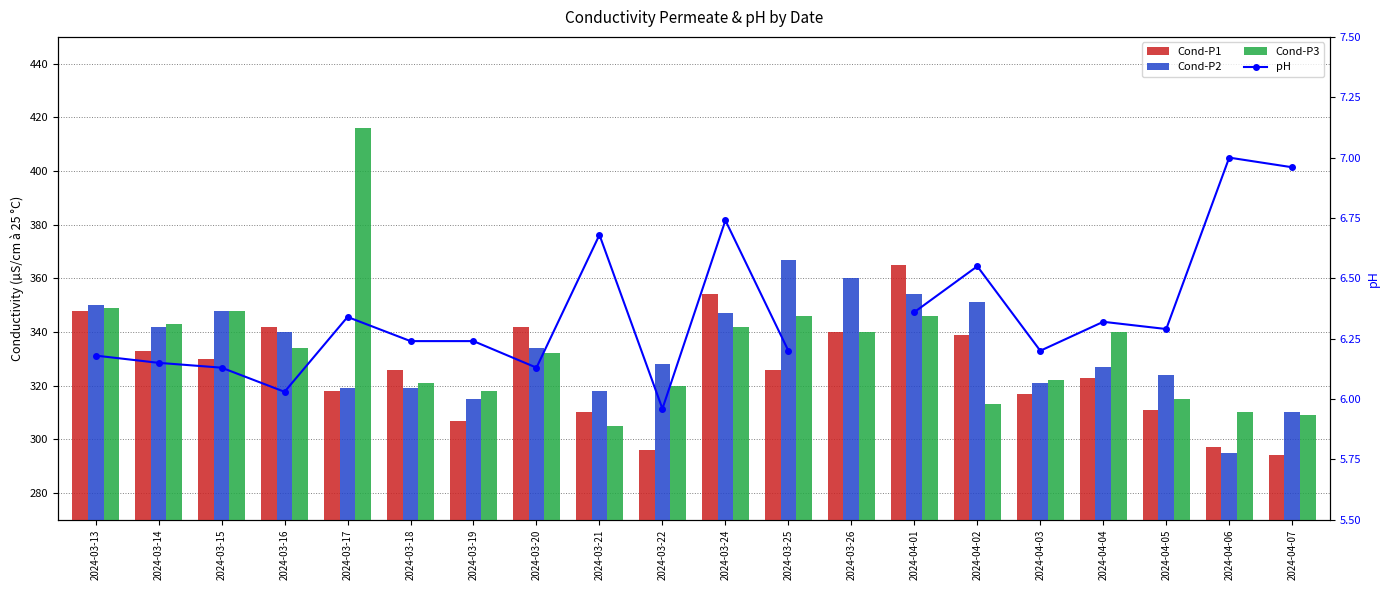

What is the label of the 4th bar from the right?

2024-04-04